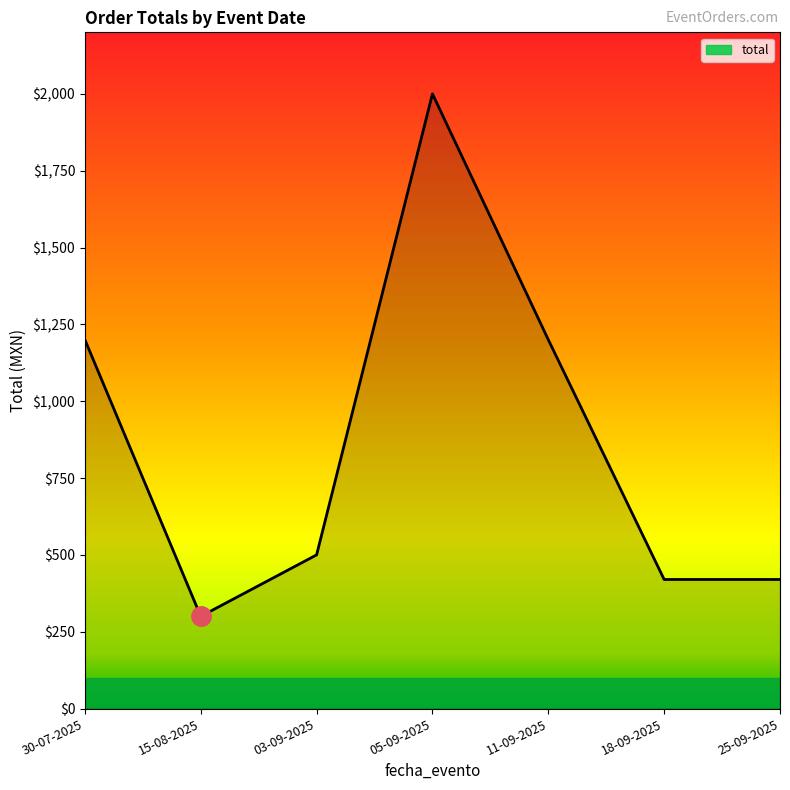

Count the number of data series in this chart.

1